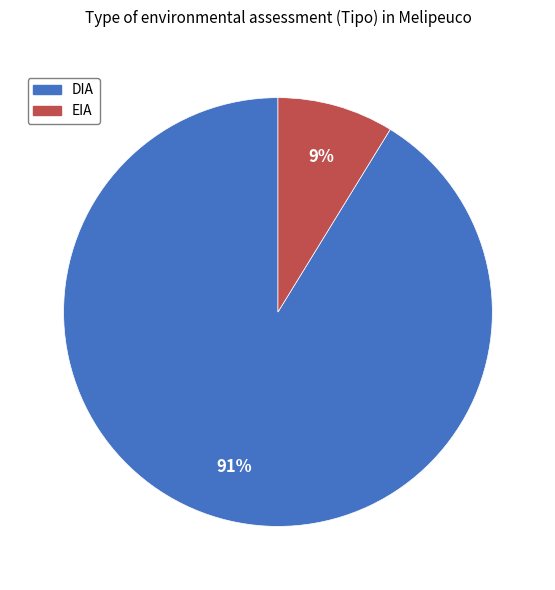

To the nearest percent, what is the difference between the DIA and EIA slice percentages?

82%